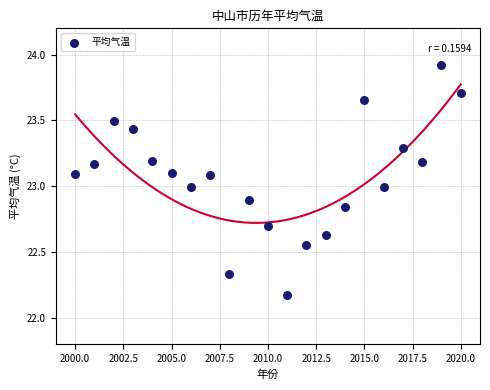

What is the range of Y values (max minus min)?

1.8